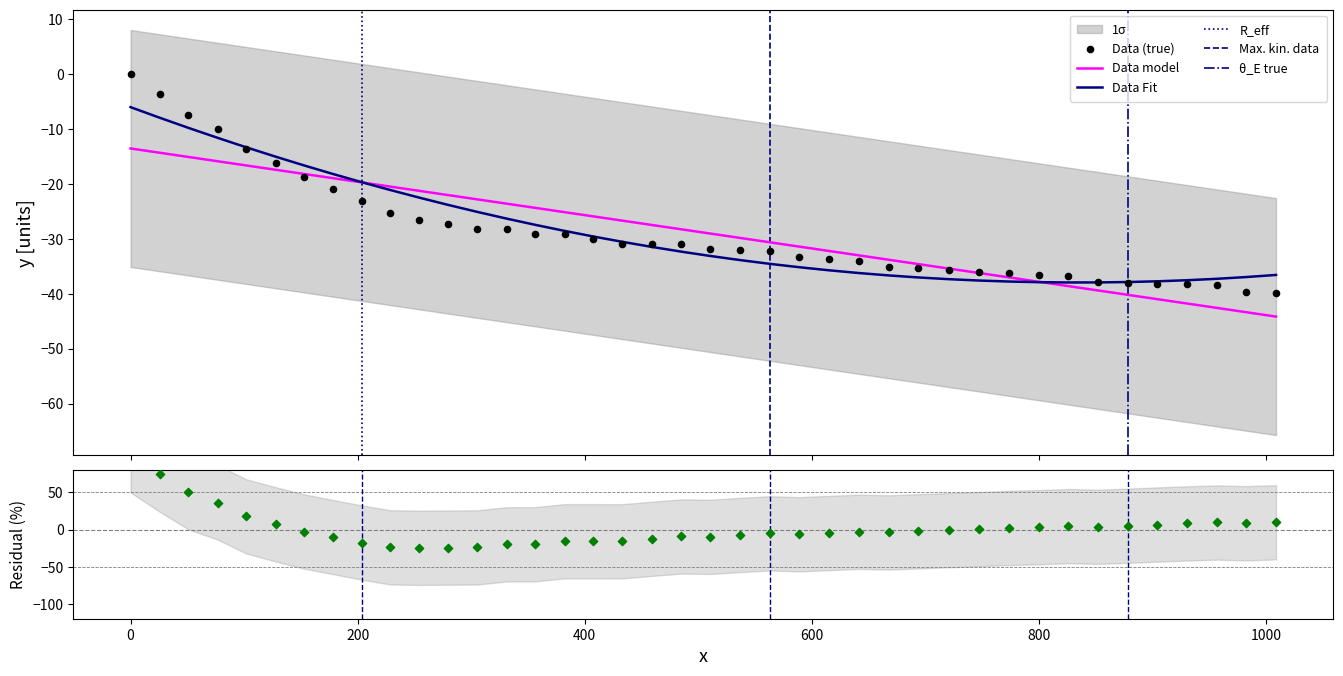

Which has a higher value, 433.0 or 536.9?

433.0